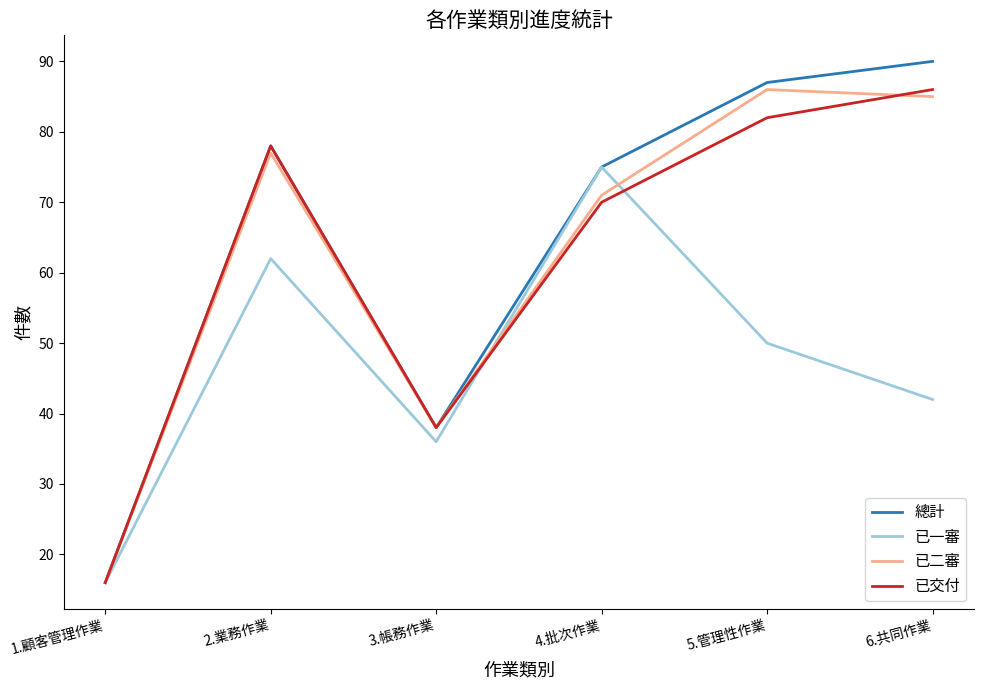

Rank the categories by 已一審 value from highest to lowest.

4.批次作業, 2.業務作業, 5.管理性作業, 6.共同作業, 3.帳務作業, 1.顧客管理作業